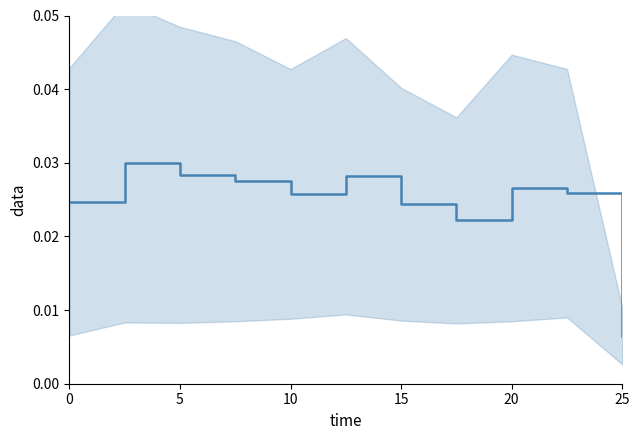

True or false: there are more than 1 points higher than both neighbors.

True